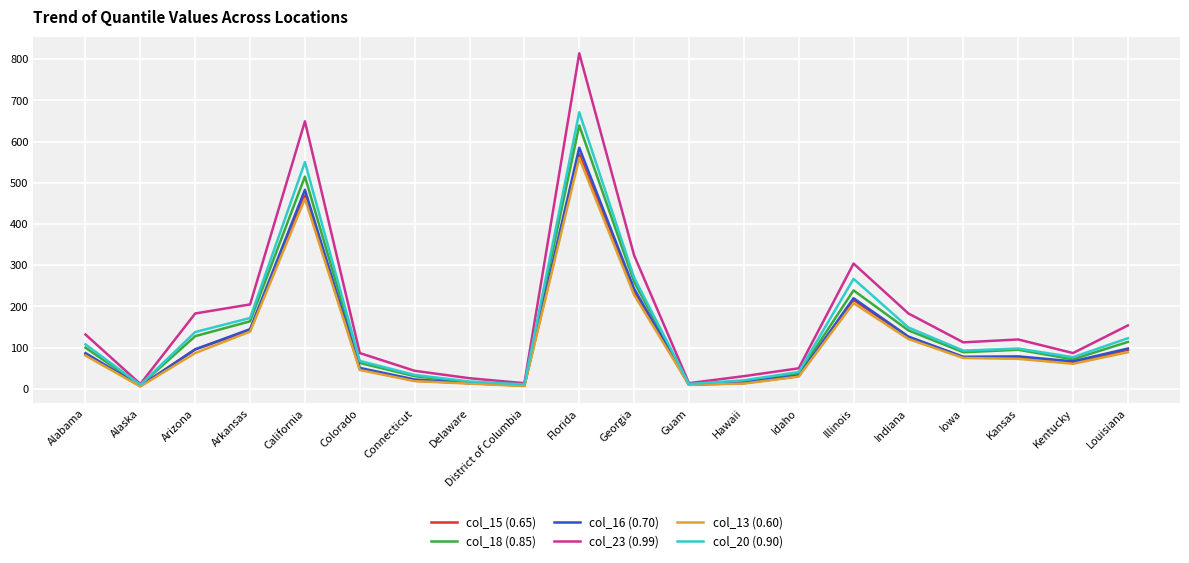

What is the maximum value shown in the chart?

814